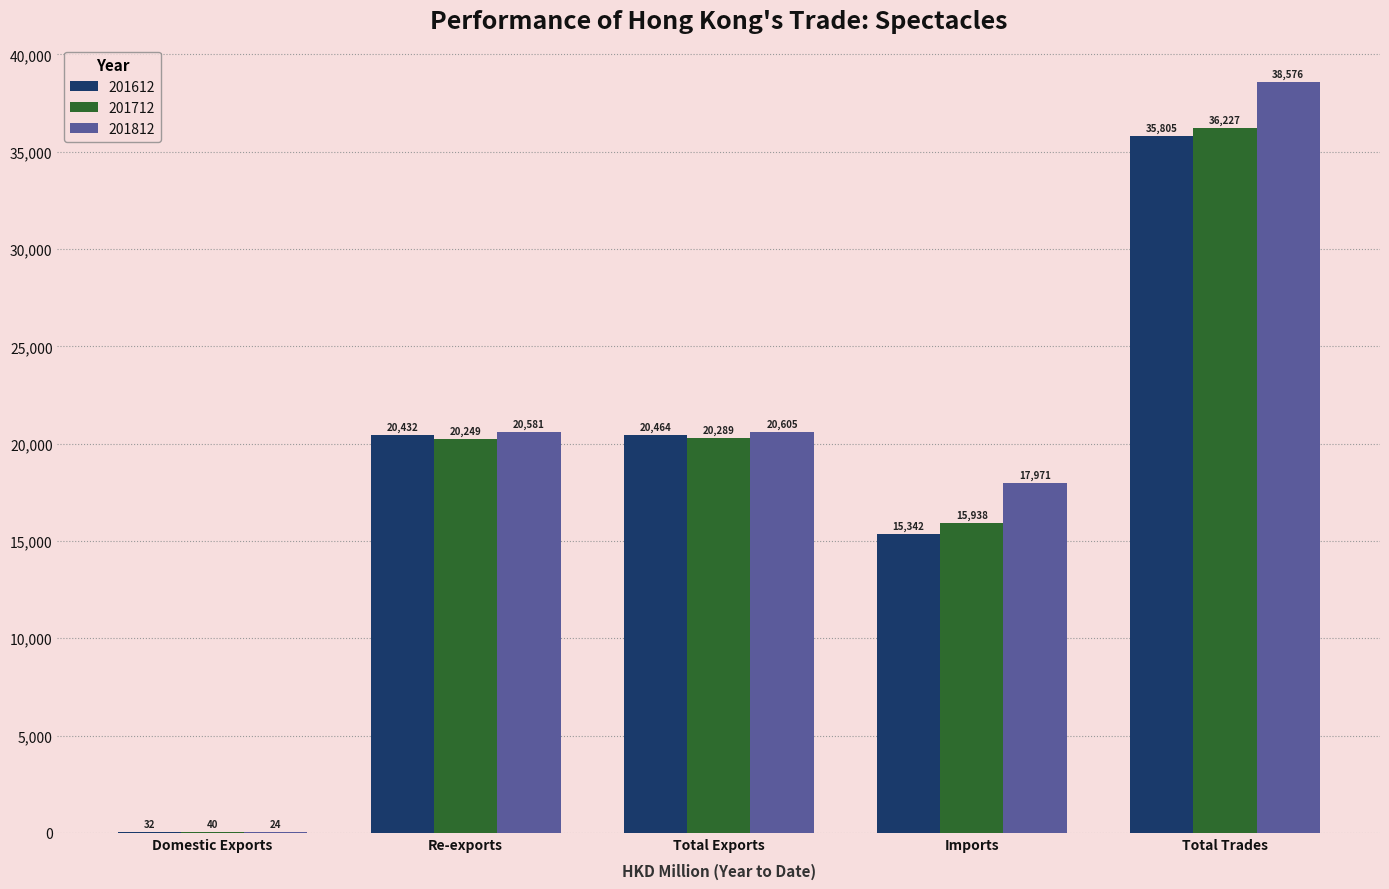

Where does the 201712 series first go above 20248?

Re-exports